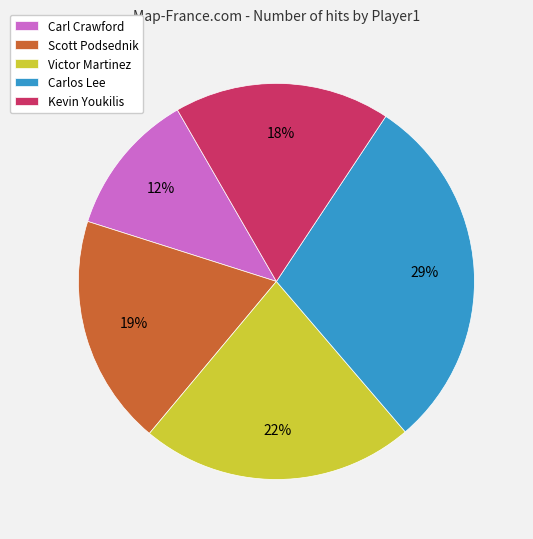

To the nearest percent, what percentage of the pie is Scott Podsednik?

19%